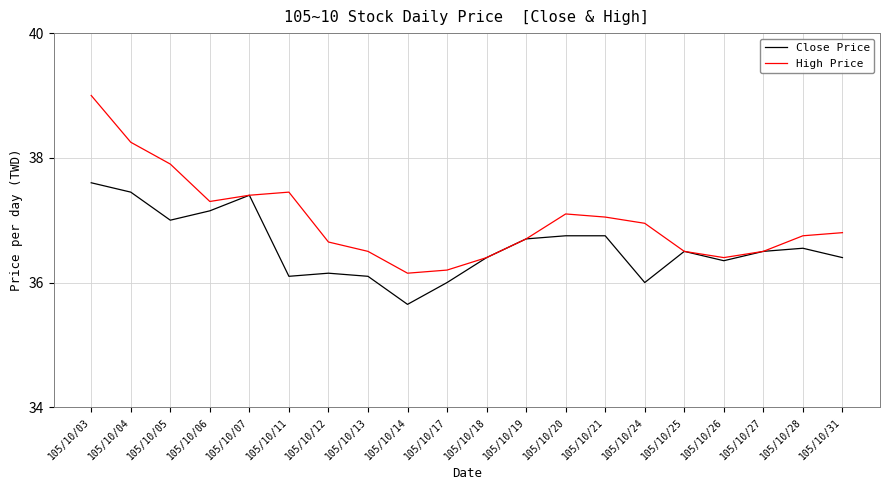

What is the average value of the Close Price series?

36.6